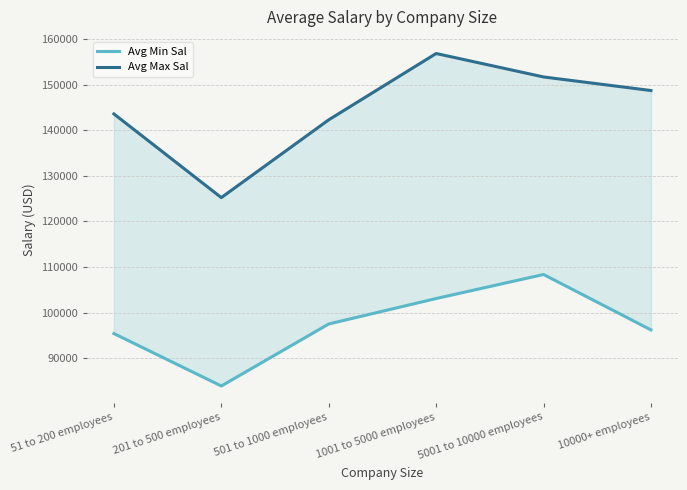

True or false: Avg Min Sal has a value of 96222.2 at 10000+ employees.

True